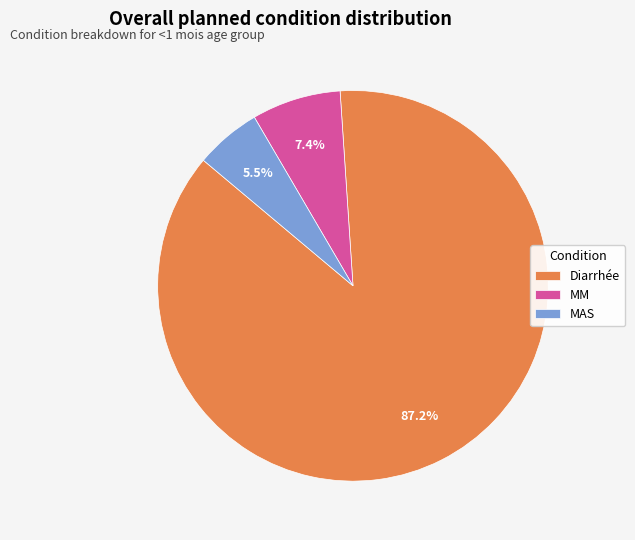

Which slice is the largest?

Diarrhée